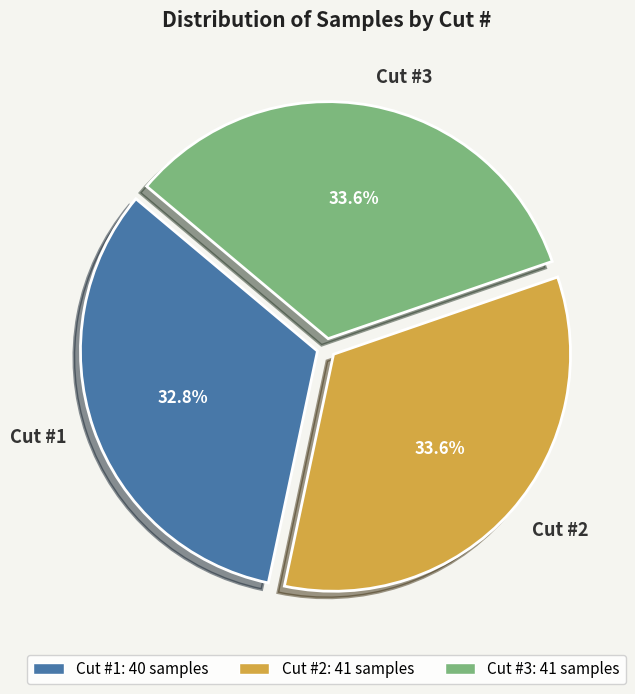

To the nearest percent, what is the combined percentage of Cut #2 and Cut #1?

66%